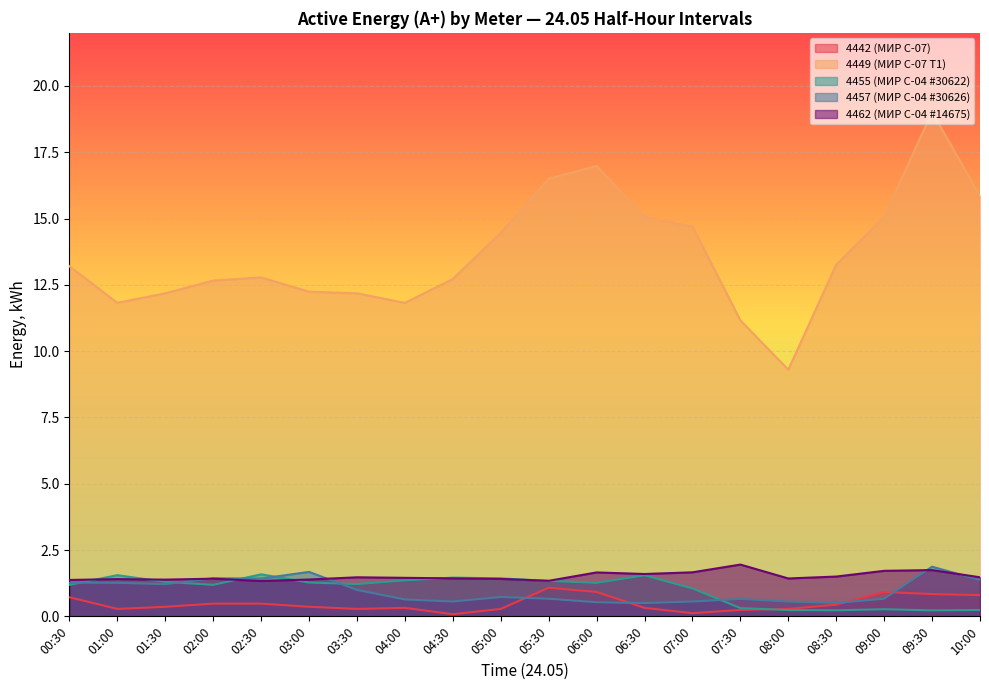

Reading right to left, extract all data points from this chart.

4442 (МИР С-07): 0.8	0.8	0.9	0.4	0.3	0.2	0.1	0.3	0.9	1.1	0.3	0.1	0.3	0.3	0.4	0.5	0.5	0.4	0.3	0.7
4449 (МИР С-07 Т1): 15.8	19.0	15.1	13.3	9.3	11.2	14.7	15.1	17.0	16.5	14.5	12.7	11.8	12.2	12.2	12.8	12.7	12.2	11.8	13.2
4455 (МИР С-04 #30622): 0.2	0.2	0.3	0.2	0.2	0.3	1.1	1.5	1.3	1.3	1.4	1.5	1.4	1.2	1.3	1.6	1.2	1.3	1.6	1.2
4457 (МИР С-04 #30626): 1.4	1.9	0.7	0.5	0.6	0.7	0.6	0.5	0.5	0.7	0.7	0.6	0.6	1.0	1.7	1.4	1.4	1.2	1.3	1.3
4462 (МИР С-04 #14675): 1.5	1.7	1.7	1.5	1.4	2.0	1.7	1.6	1.7	1.3	1.4	1.4	1.5	1.5	1.4	1.3	1.4	1.4	1.4	1.4